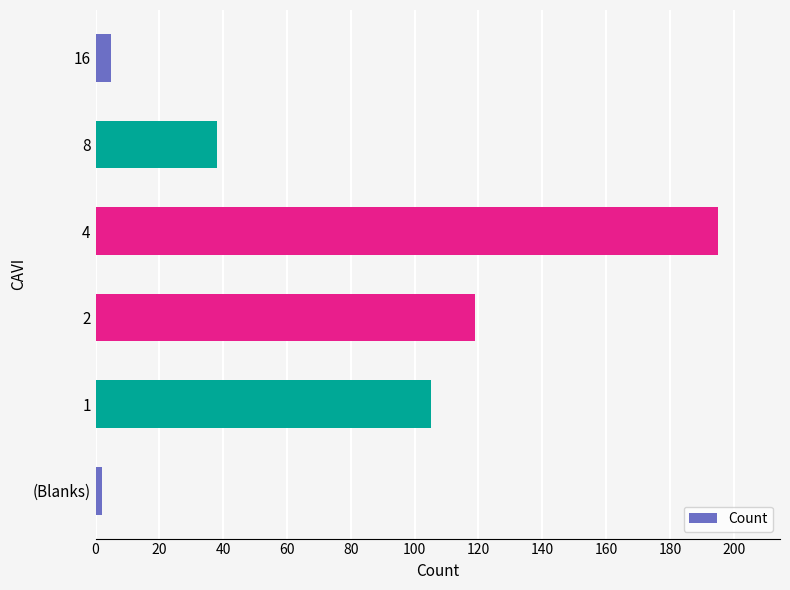

What value does the data have at 8, to the nearest 10?

40